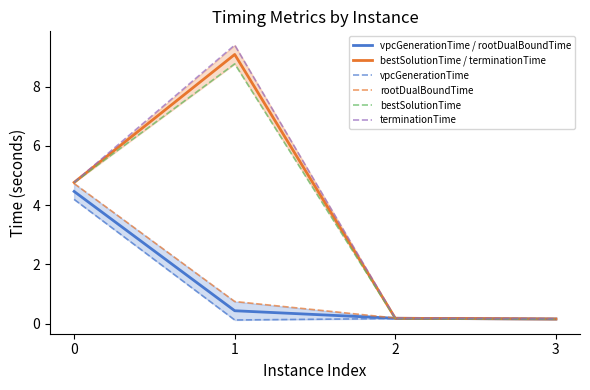

True or false: bestSolutionTime and vpcGenerationTime intersect in this chart.

False